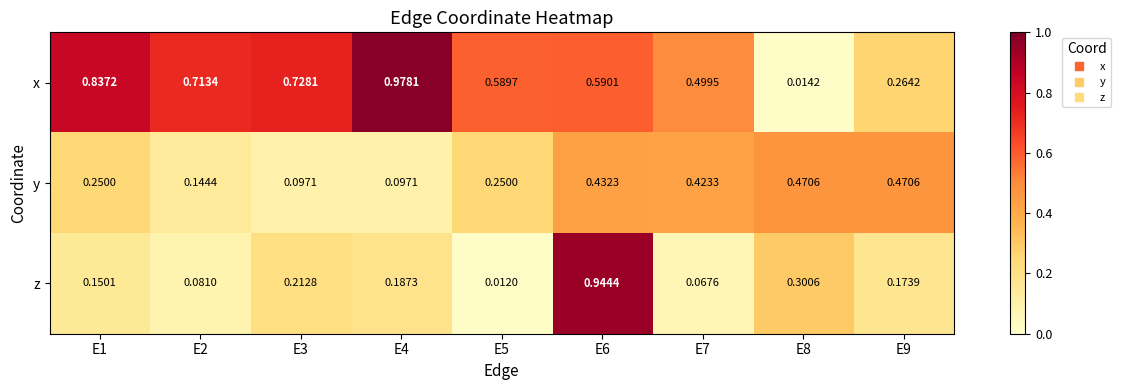

Count the number of categories in the chart.

9